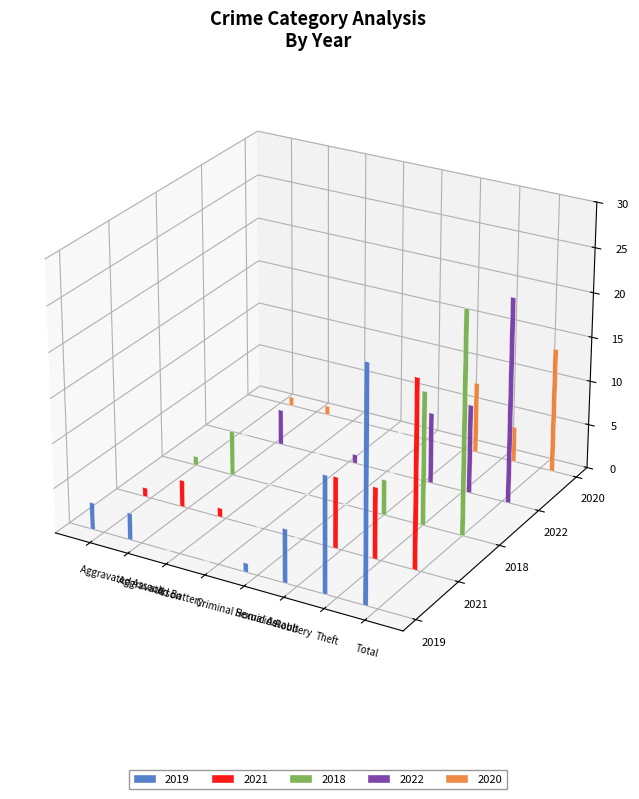

At how many categories does at least one series exceed 14?

2